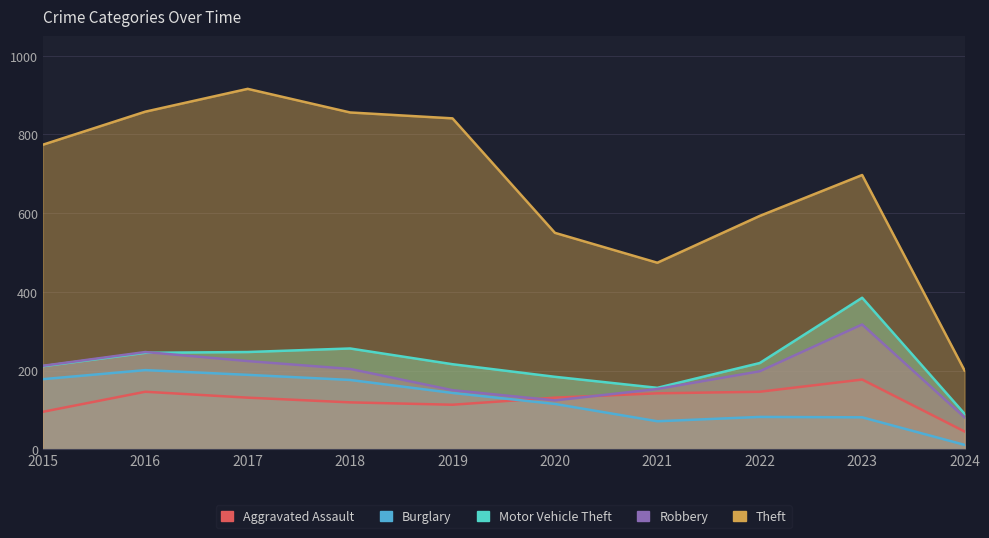

What is the value of the Theft point at the 8th from the left?

593